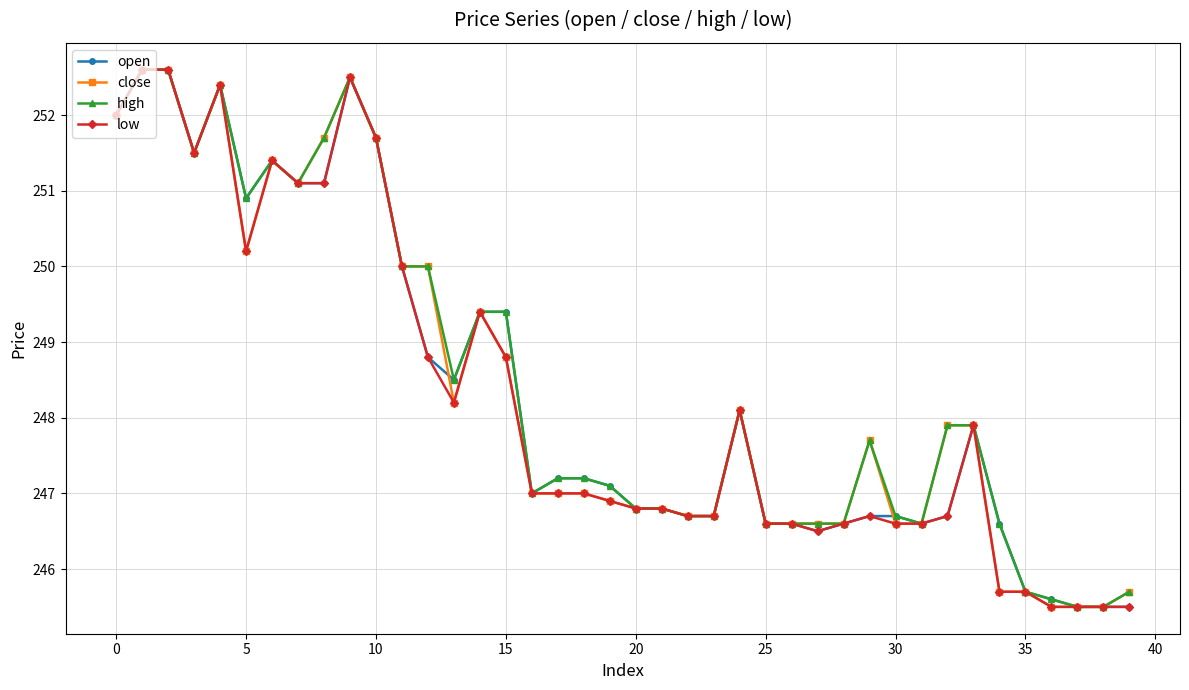

What is the difference between the maximum and minimum values in the low series?

7.1